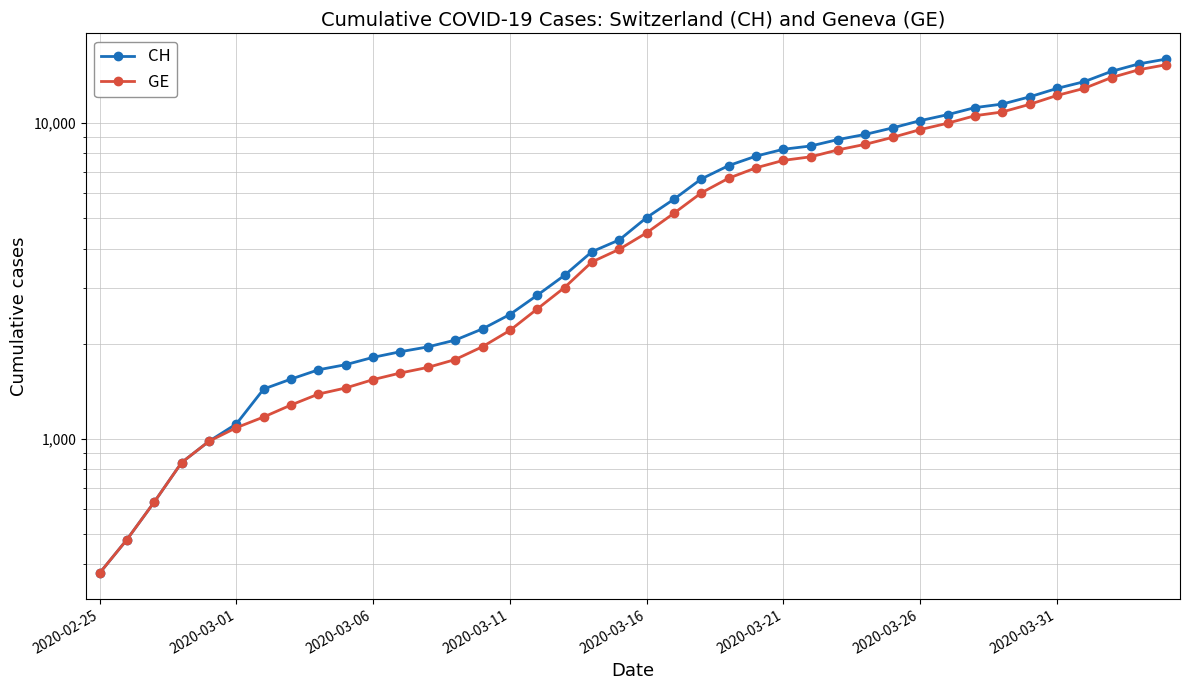

What is the total value across all series at 23?

14004